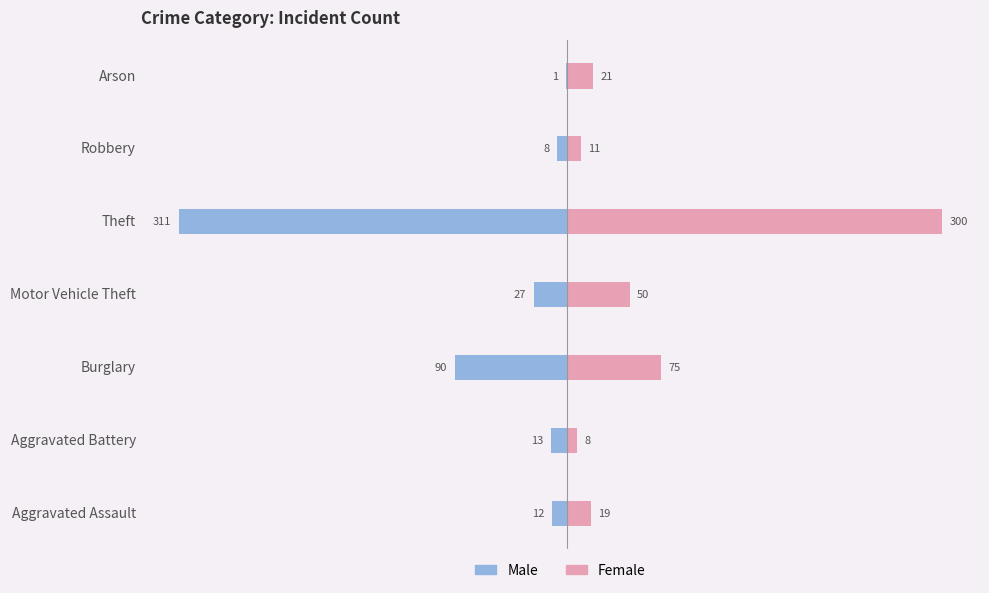

Reading right to left, extract all data points from this chart.

Male: -1	-8	-311	-27	-90	-13	-12
Female: 21	11	300	50	75	8	19